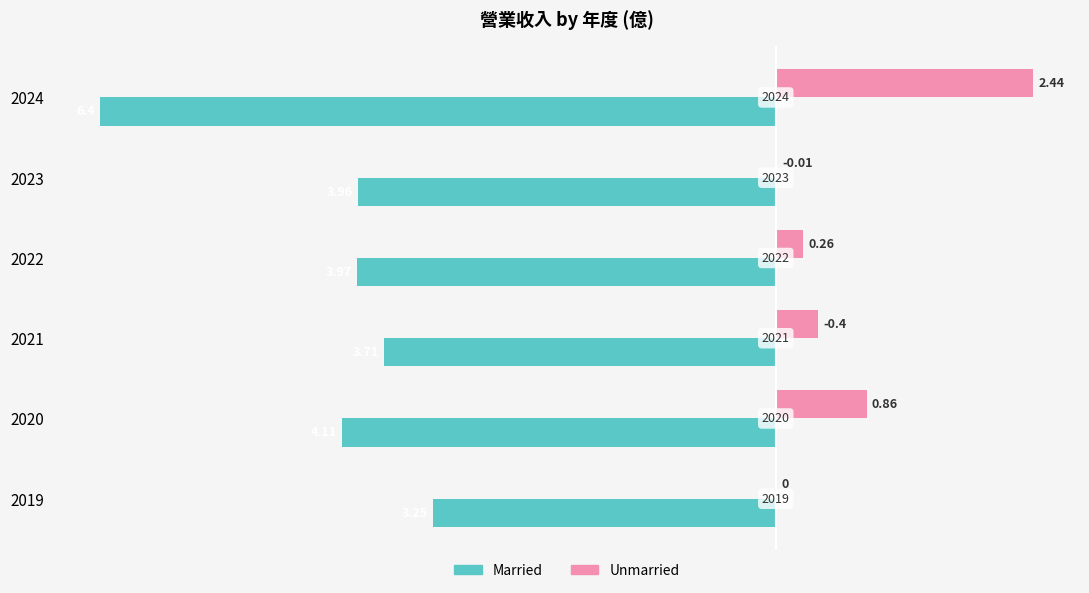

What are all the series names shown in the legend?

Married, Unmarried